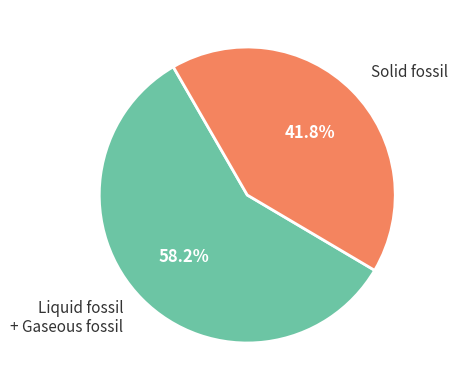

Does any single category account for the majority?

Yes